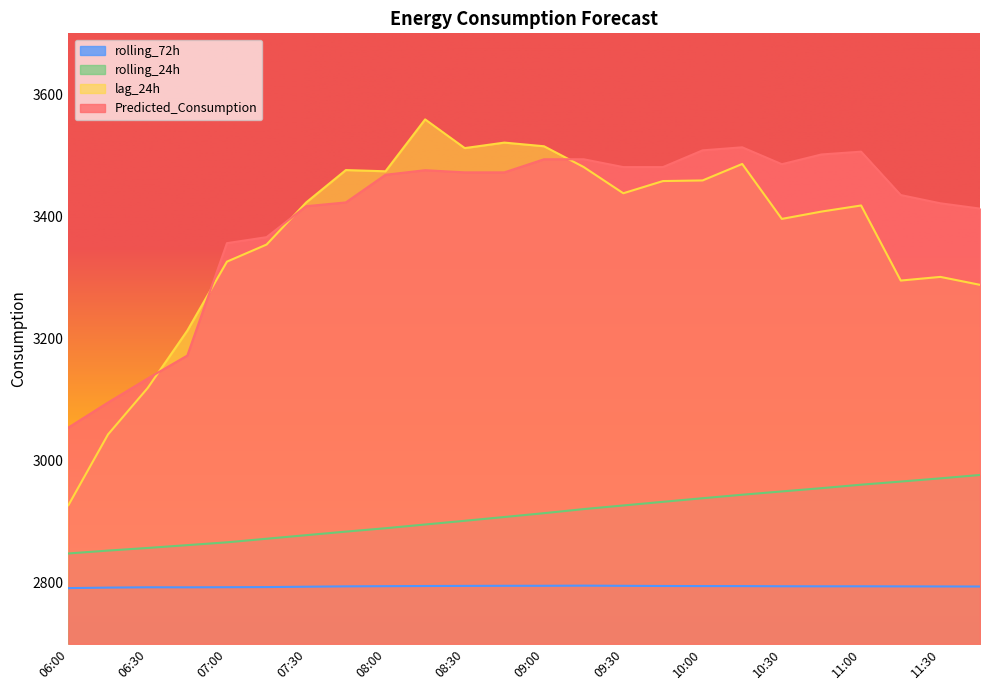

Where does the lag_24h series first go above 3423?

07:45